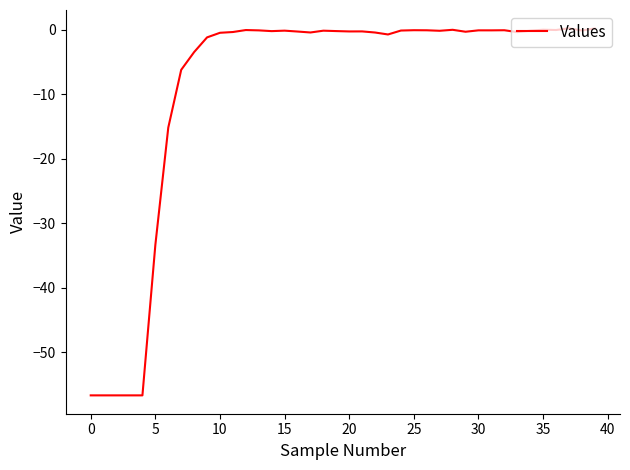

What is the difference between the maximum and minimum values?

57.0